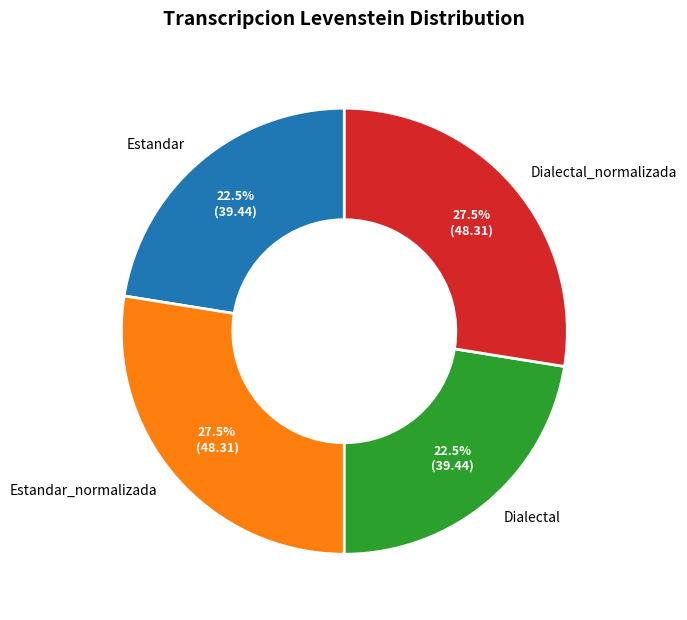

What is the total percentage of Dialectal_normalizada and Dialectal?

50.0%